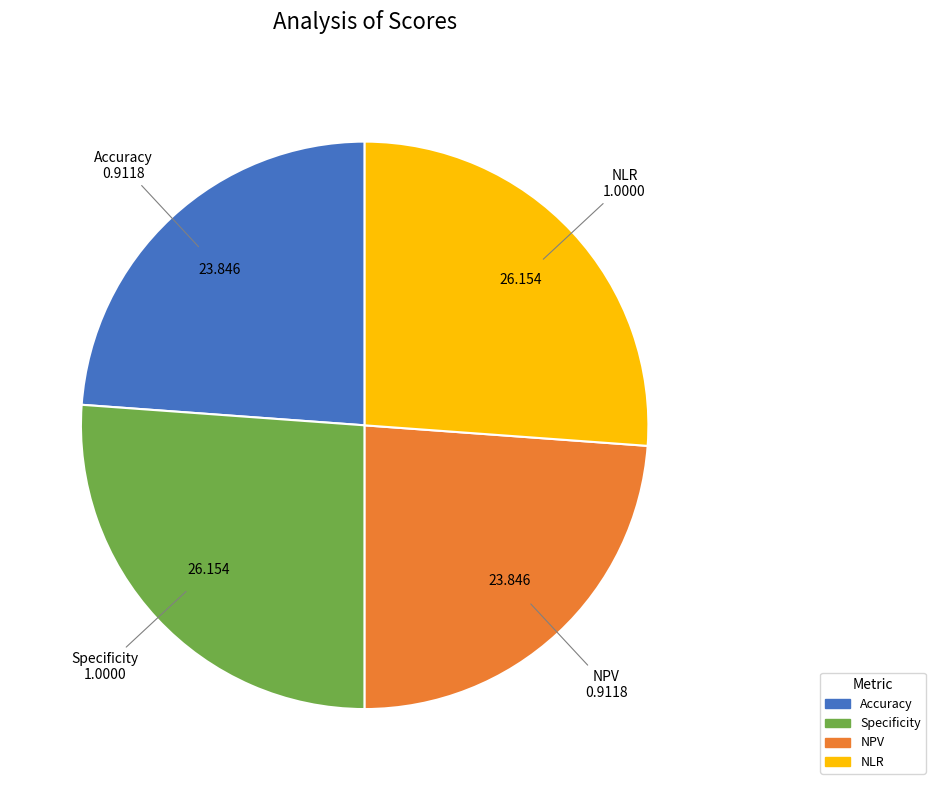

Is NPV the majority of the pie?

No